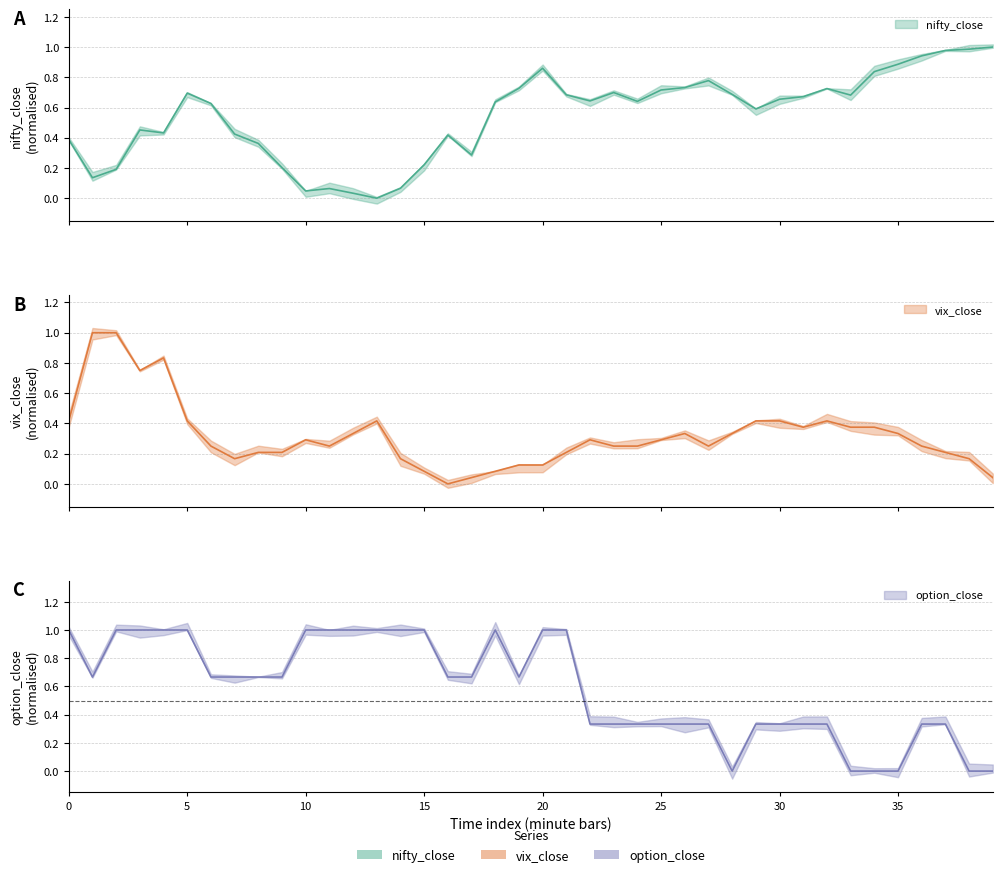

What are all the series names shown in the legend?

nifty_close, vix_close, option_close